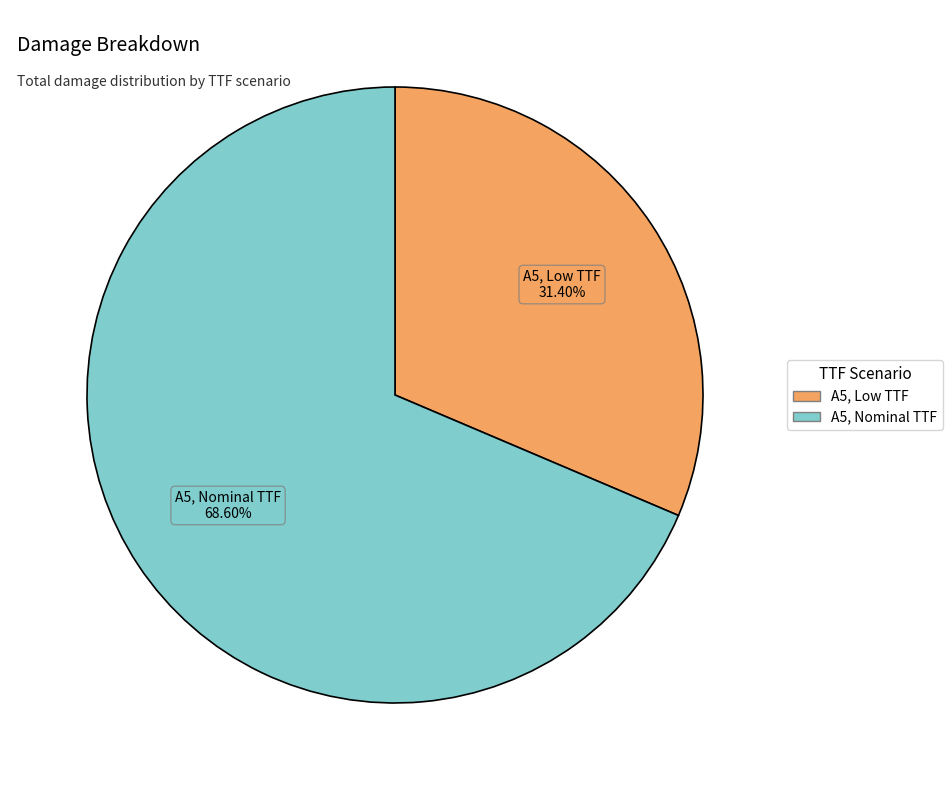

To the nearest percent, what percentage of the pie is A5, Low TTF?

31%